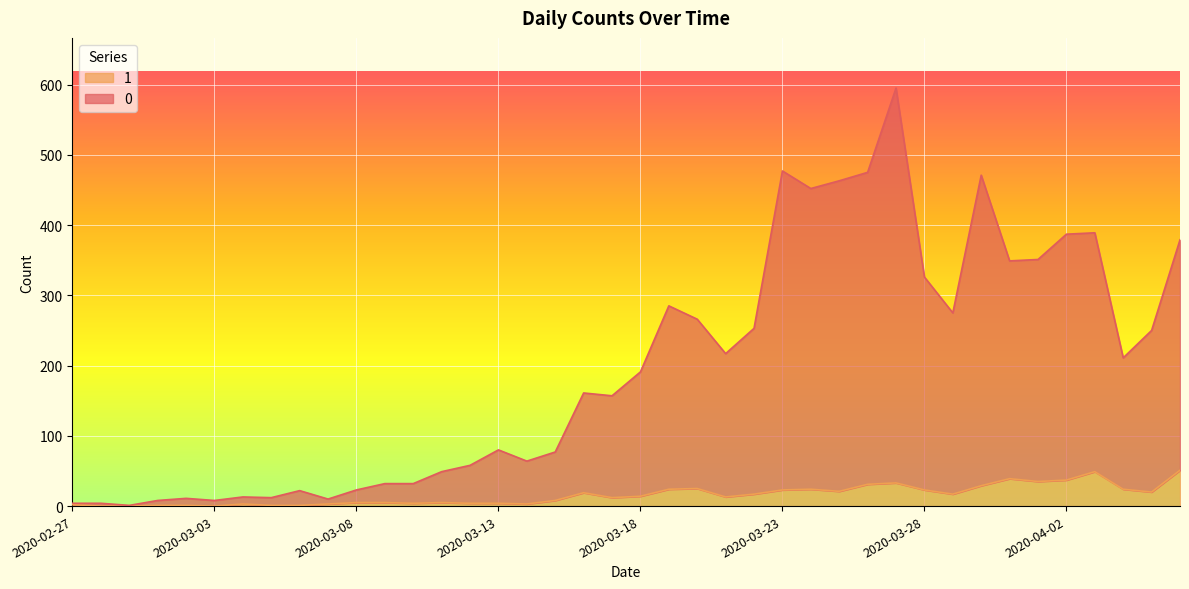

Reading left to right, extract all data points from this chart.

0: 2020-02-27=4	2020-02-28=4	2020-02-29=1	2020-03-01=8	2020-03-02=11	2020-03-03=8	2020-03-04=13	2020-03-05=12	2020-03-06=22	2020-03-07=10	2020-03-08=23	2020-03-09=32	2020-03-10=32	2020-03-11=49	2020-03-12=58	2020-03-13=80	2020-03-14=64	2020-03-15=77	2020-03-16=161	2020-03-17=157	2020-03-18=191	2020-03-19=285	2020-03-20=266	2020-03-21=217	2020-03-22=253	2020-03-23=477	2020-03-24=452	2020-03-25=463	2020-03-26=475	2020-03-27=595	2020-03-28=326	2020-03-29=275	2020-03-30=471	2020-03-31=349	2020-04-01=351	2020-04-02=387	2020-04-03=389	2020-04-04=211	2020-04-05=250	2020-04-06=379
1: 2020-02-27=2	2020-02-28=0	2020-02-29=0	2020-03-01=1	2020-03-02=1	2020-03-03=0	2020-03-04=3	2020-03-05=1	2020-03-06=1	2020-03-07=3	2020-03-08=5	2020-03-09=5	2020-03-10=4	2020-03-11=5	2020-03-12=4	2020-03-13=4	2020-03-14=3	2020-03-15=8	2020-03-16=19	2020-03-17=12	2020-03-18=14	2020-03-19=24	2020-03-20=25	2020-03-21=13	2020-03-22=17	2020-03-23=23	2020-03-24=24	2020-03-25=21	2020-03-26=31	2020-03-27=33	2020-03-28=23	2020-03-29=17	2020-03-30=29	2020-03-31=39	2020-04-01=35	2020-04-02=37	2020-04-03=49	2020-04-04=24	2020-04-05=20	2020-04-06=51